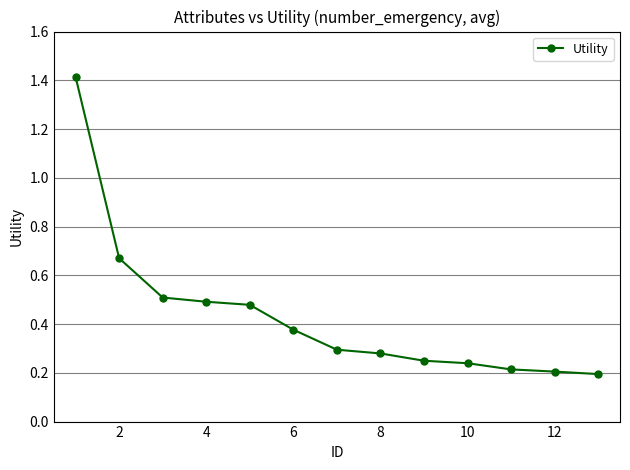

Does the chart have visible grid lines?

Yes